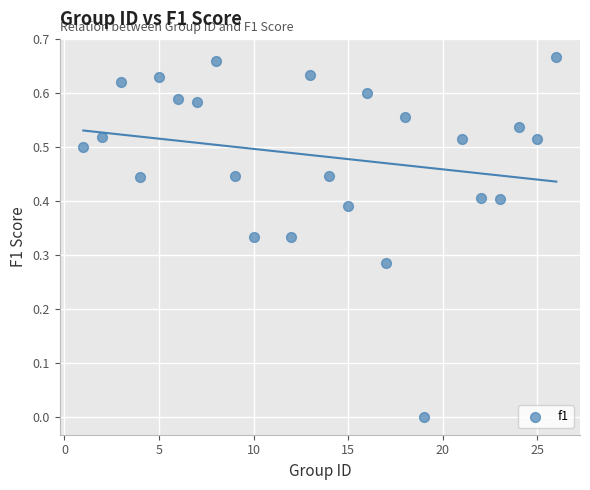

What is the range of X values (max minus min)?

25.0